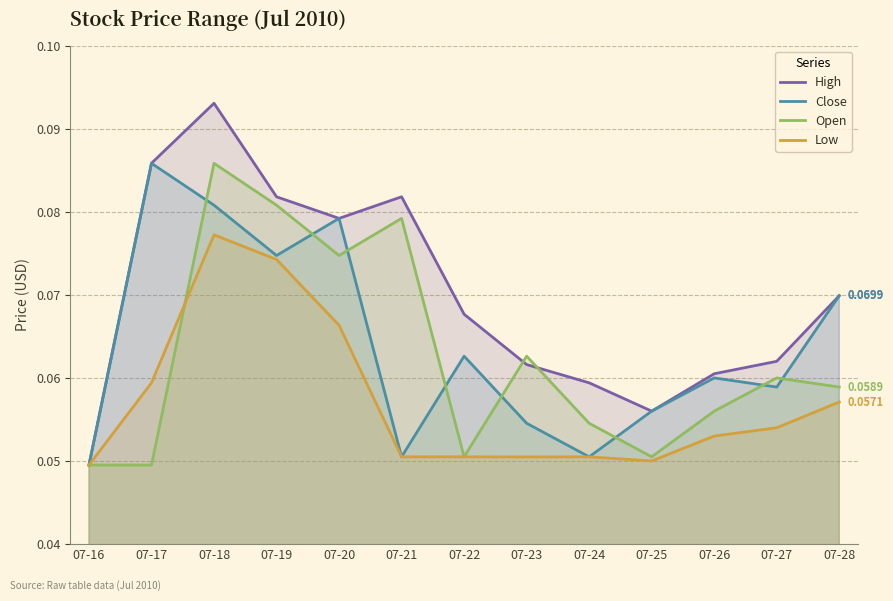

List the labels in order of Close value, smallest first.

07-16, 07-21, 07-24, 07-23, 07-25, 07-27, 07-26, 07-22, 07-28, 07-19, 07-20, 07-18, 07-17